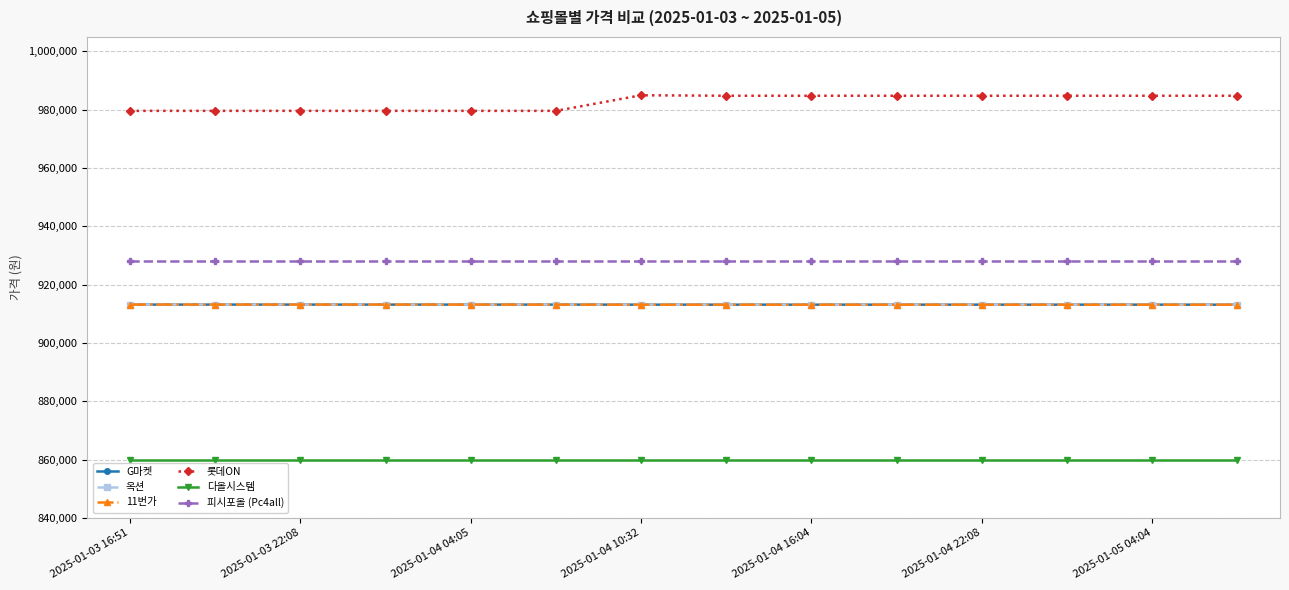

What is the average value of the 롯데ON series?

982541